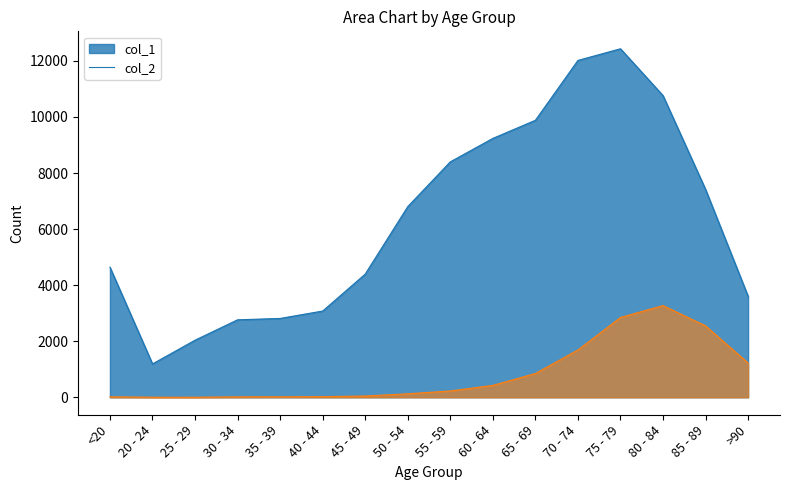

What is the value of the col_2 point at the 8th from the left?

126